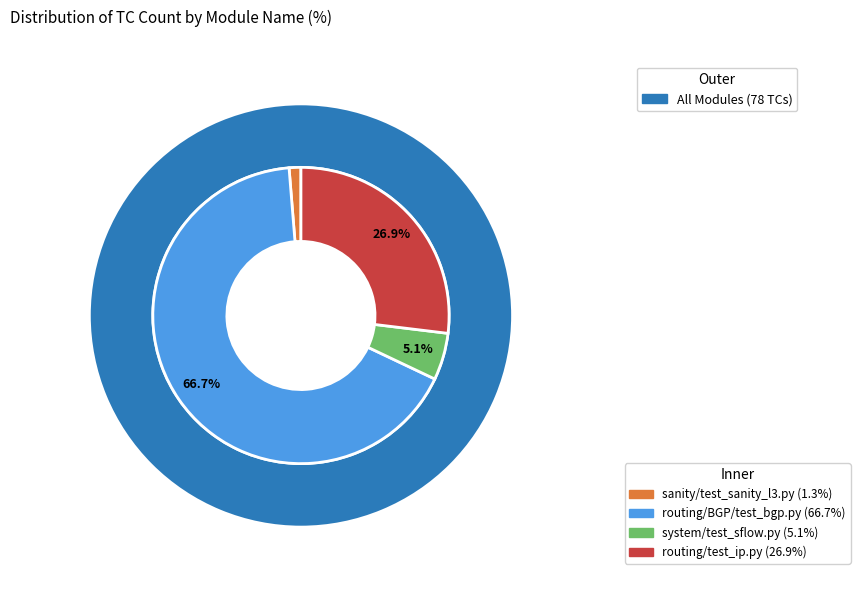

Is it true that sanity/test_sanity_l3.py is 11% of the pie?

False